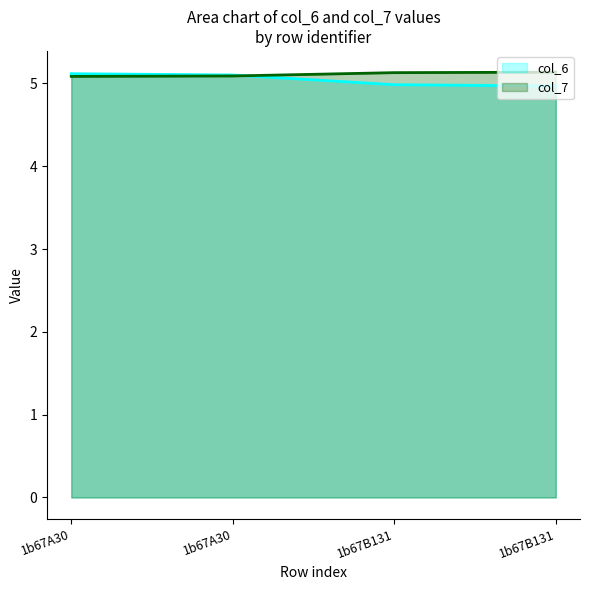

List the labels in order of col_6 value, largest first.

1b67A30, 1b67A30, 1b67B131, 1b67B131